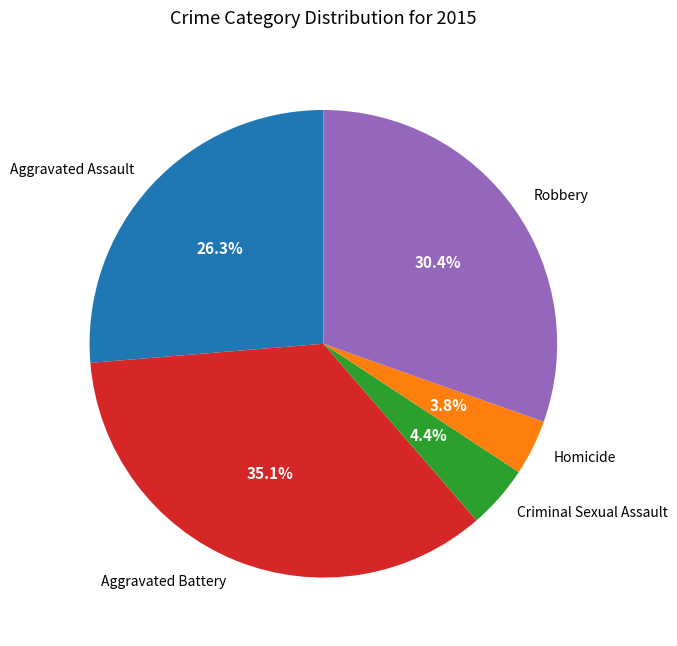

How many slices are in this pie chart?

5